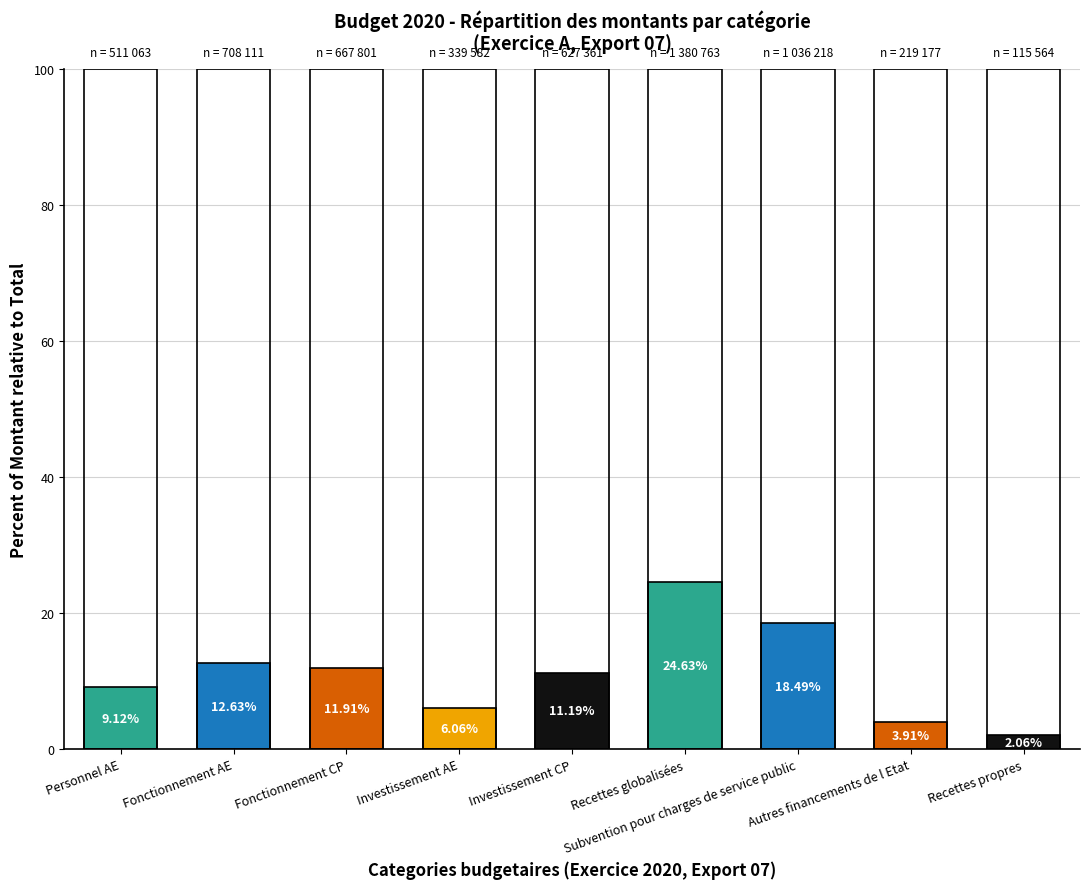

What is the difference between the values at Fonctionnement CP and Autres financements de l Etat?

8.0